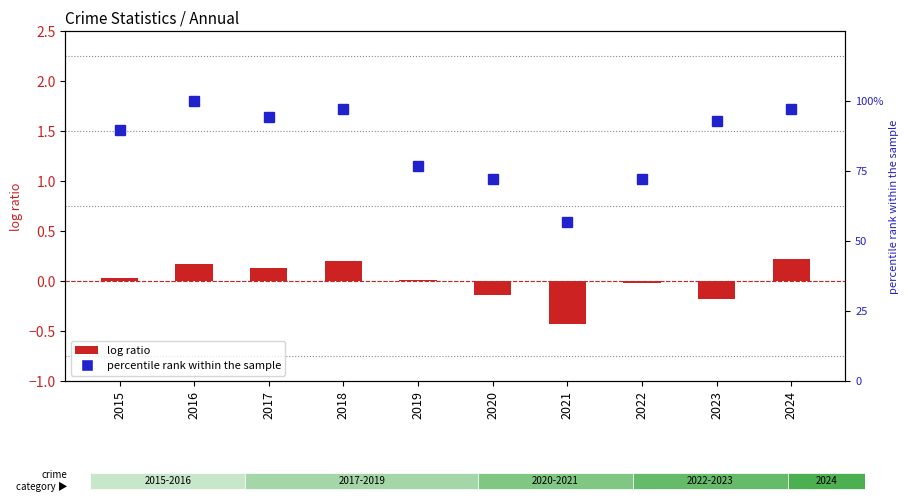

What is the spread (max minus min) of values at 2024?

96.9